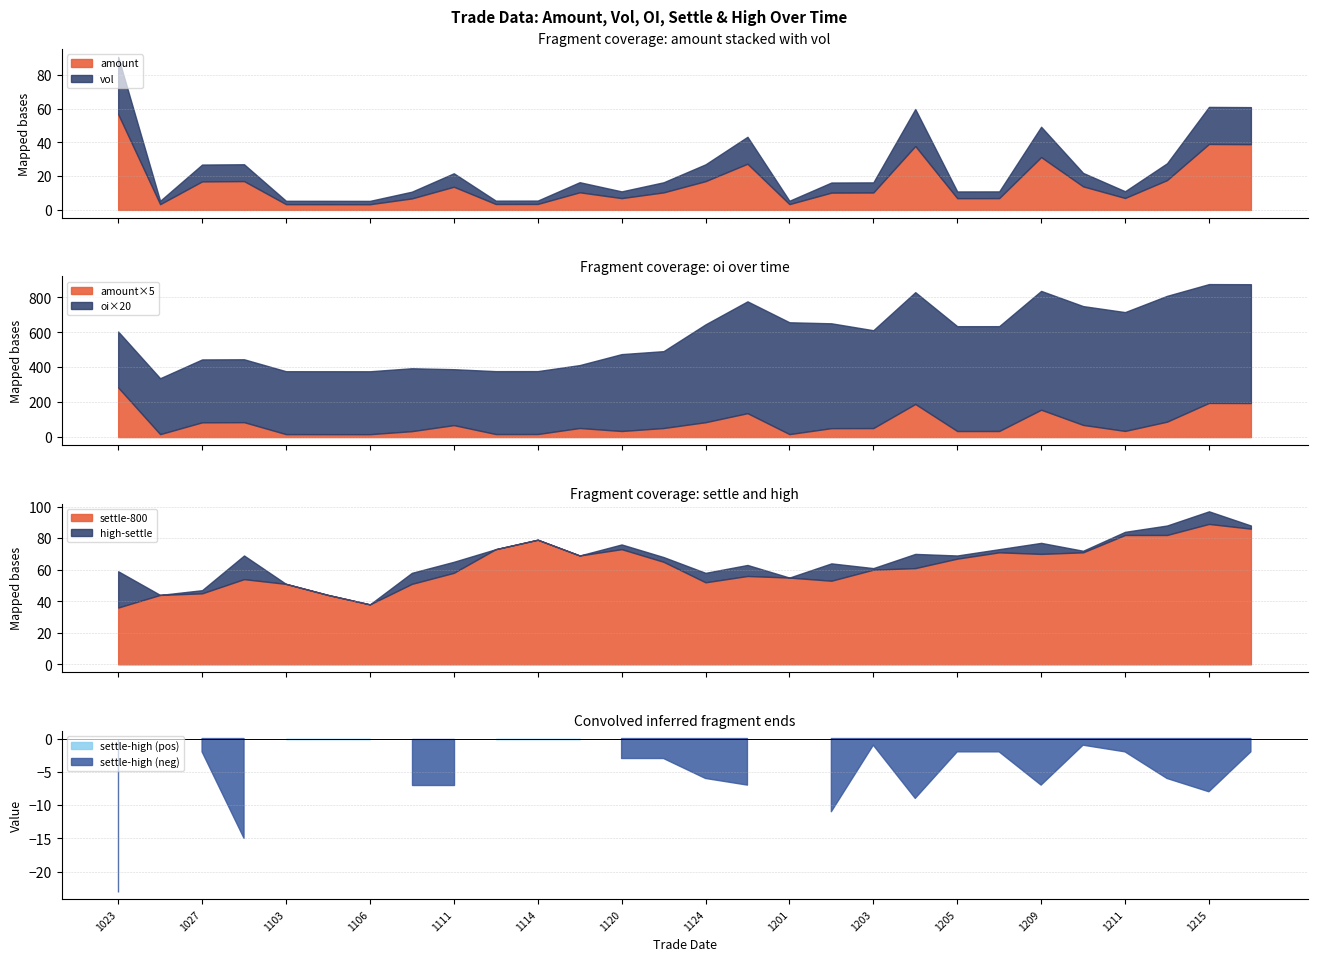

What is the value of the vol point at the 28th from the left?

22.0